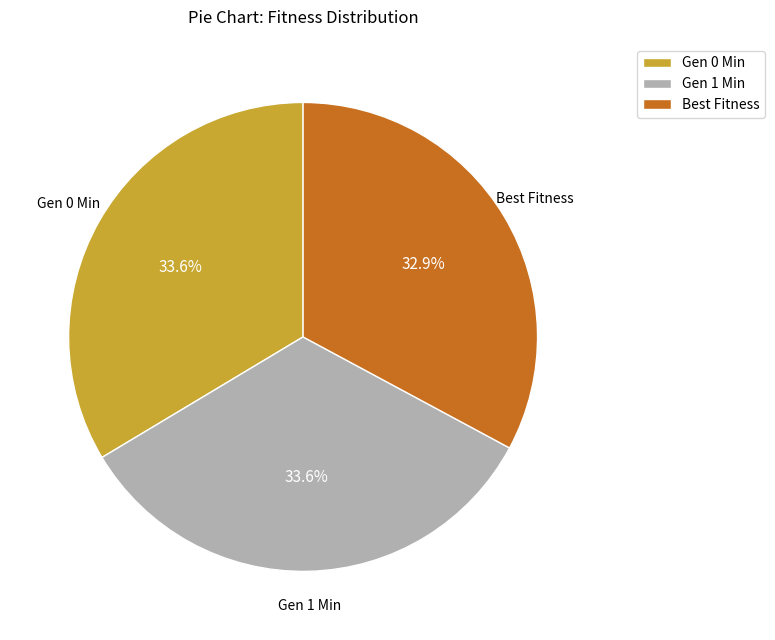

What percentage do Best Fitness and Gen 0 Min together represent?

66.4%